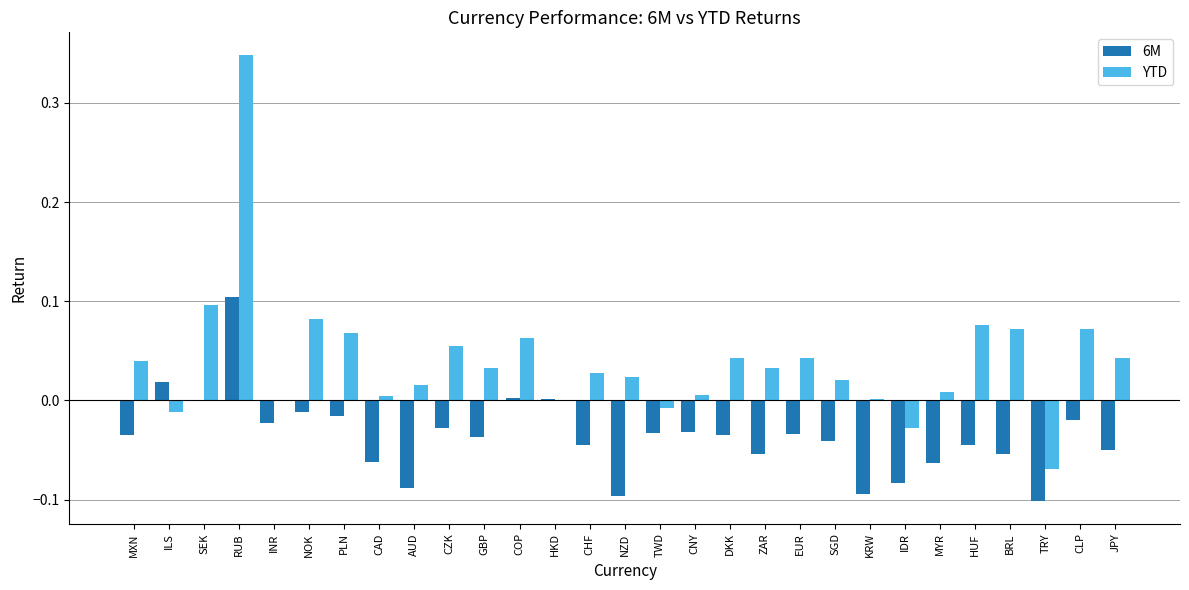

Count the number of data series in this chart.

2